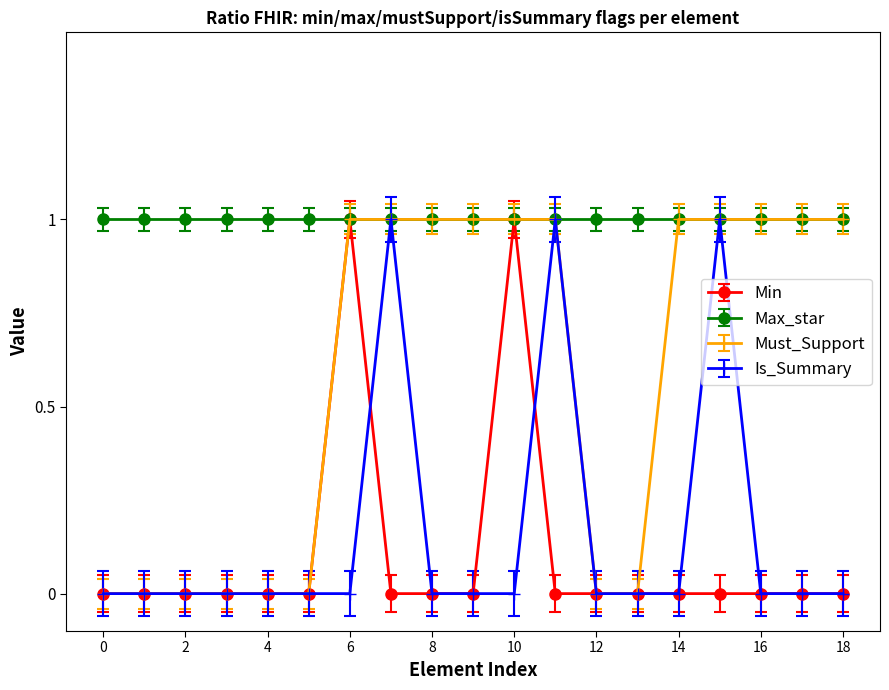

How many data points does each series have?

19